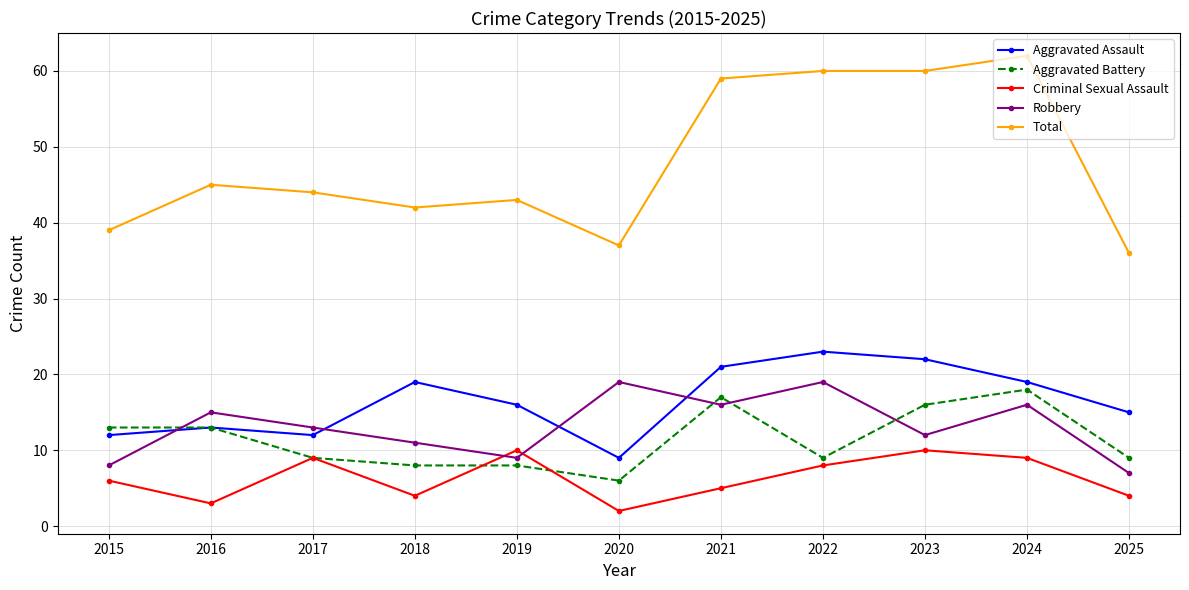

What is the total value across all series at 2021?

118